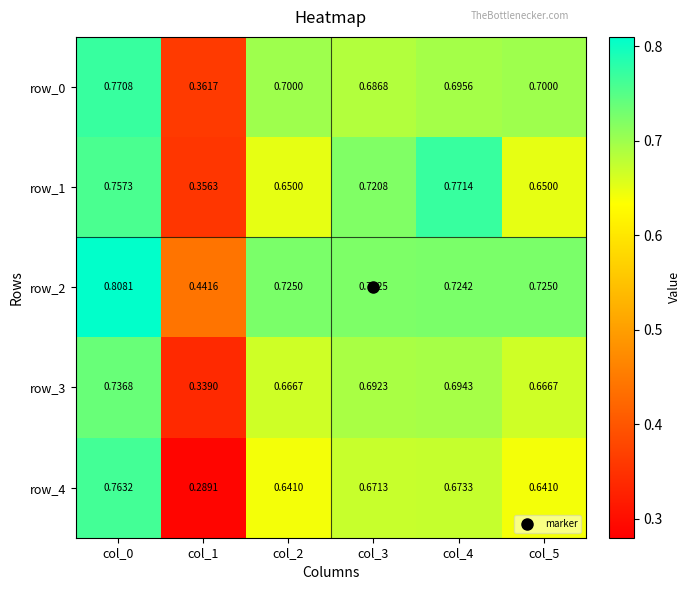

What is the sum of all row_2 values?

4.1